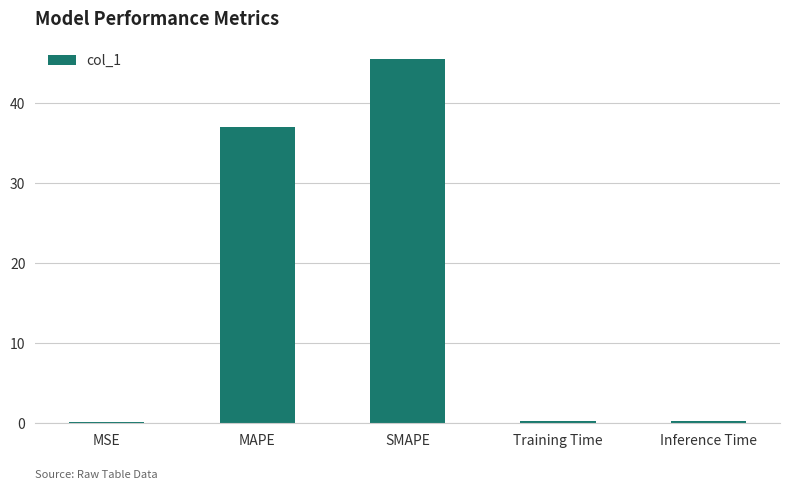

At which label is the value closest to 22?

MAPE